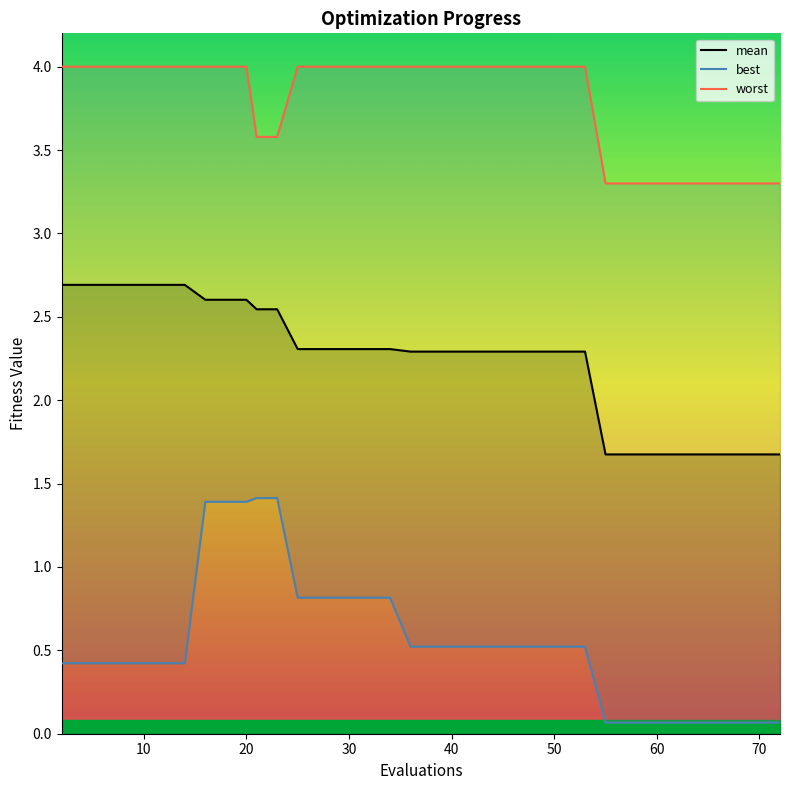

Rank the series by their maximum value, from highest to lowest.

worst, mean, best